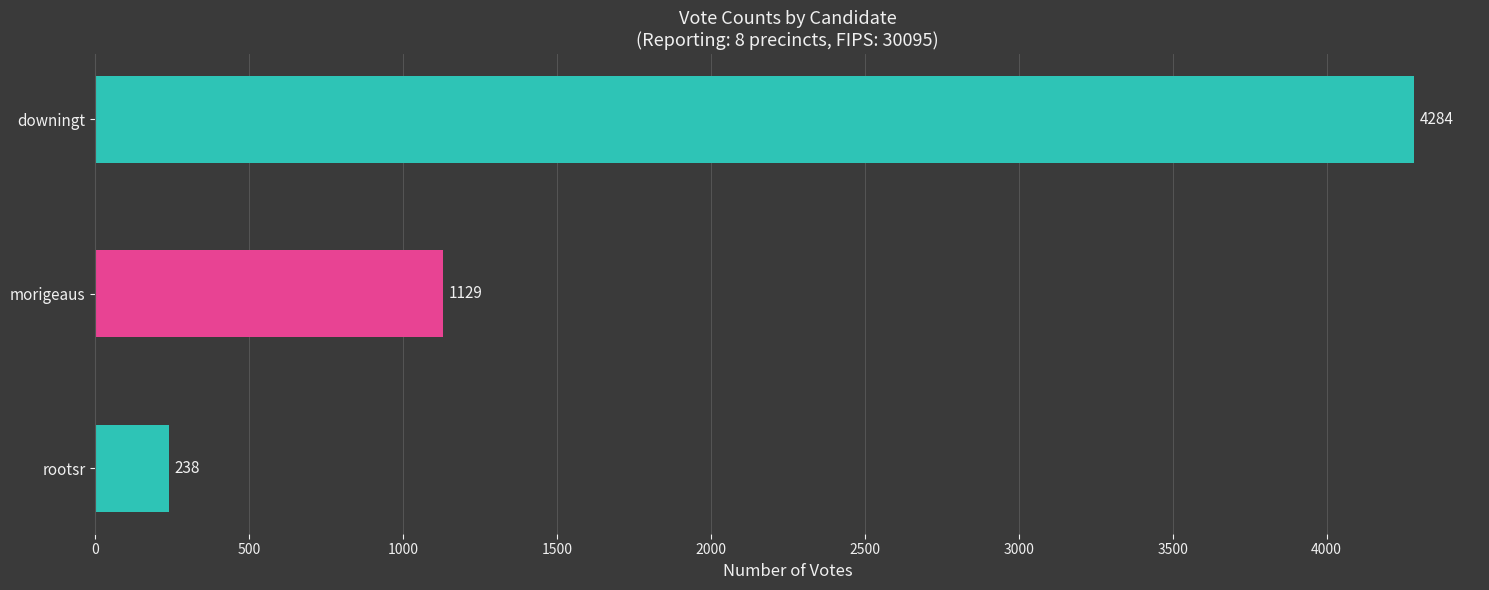

Reading top to bottom, list all the values displayed in this chart.

downingt=4284	morigeaus=1129	rootsr=238